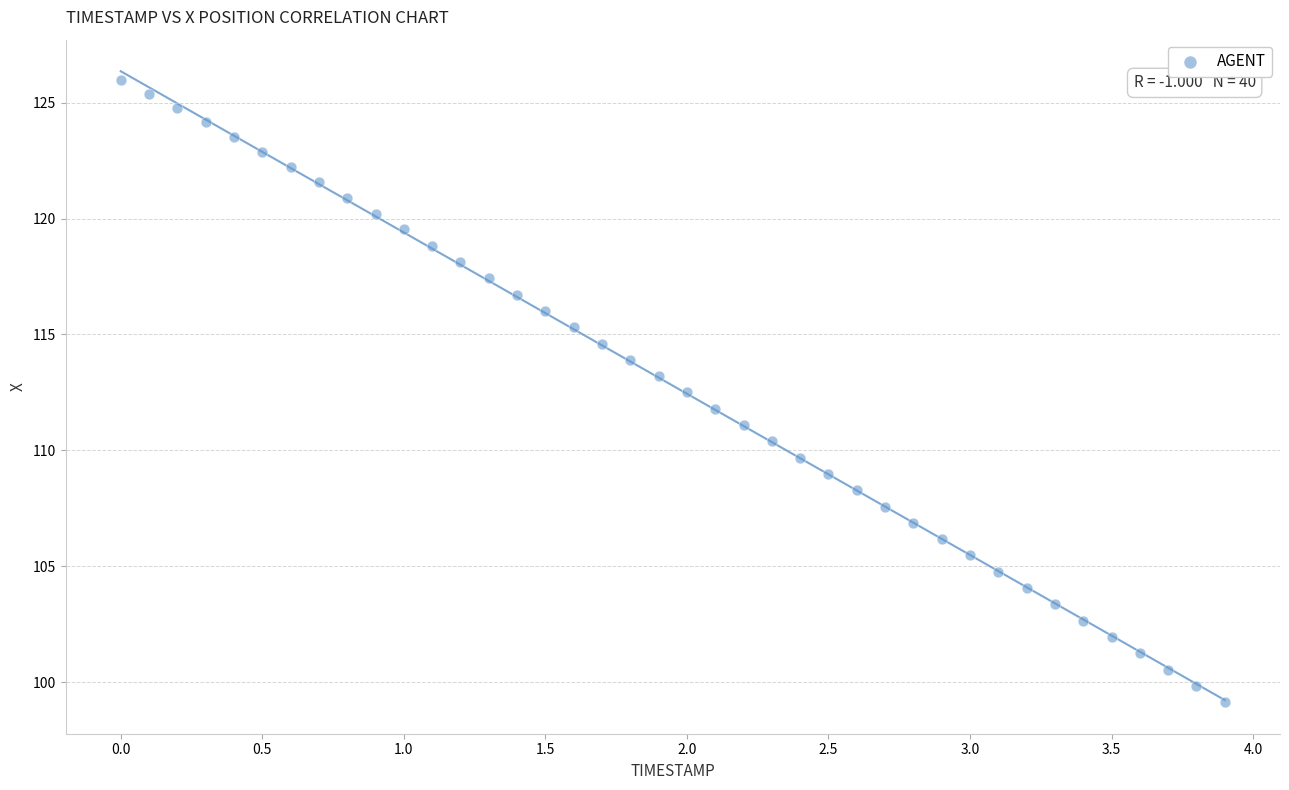

What is the range of Y values (max minus min)?

26.9